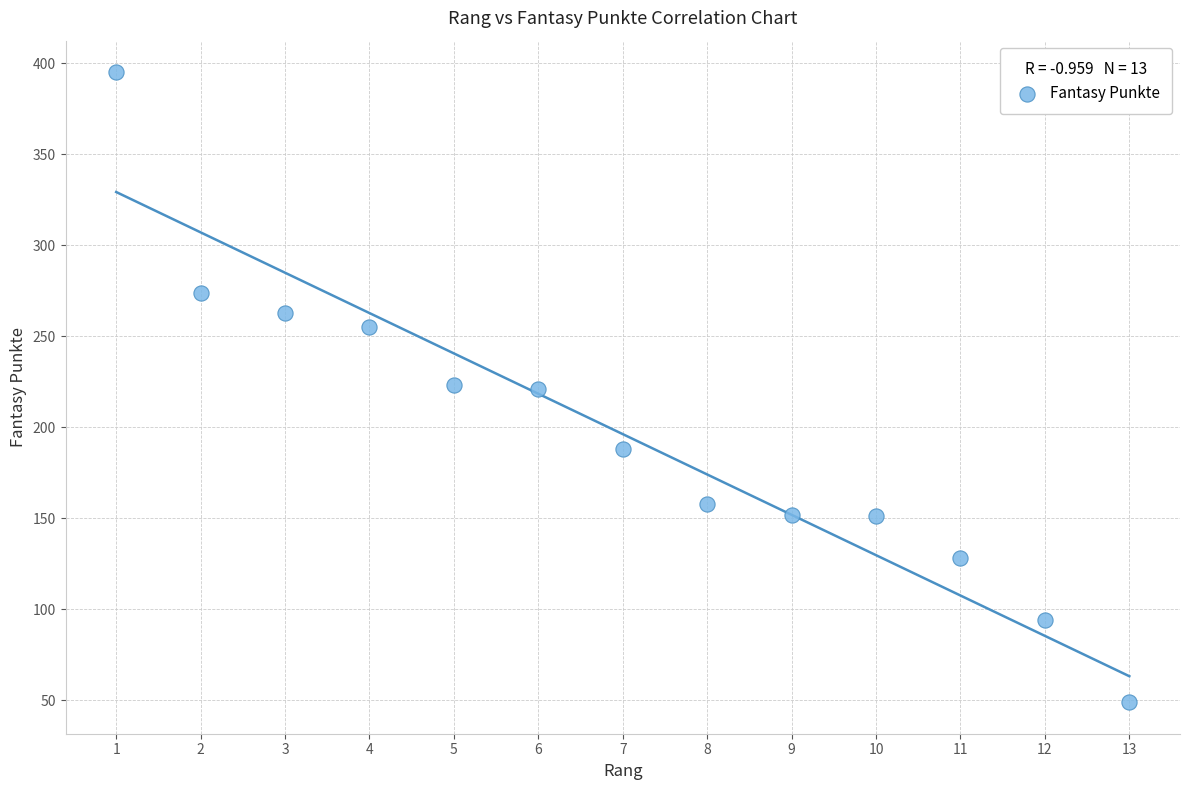

What is the range of Y values (max minus min)?

346